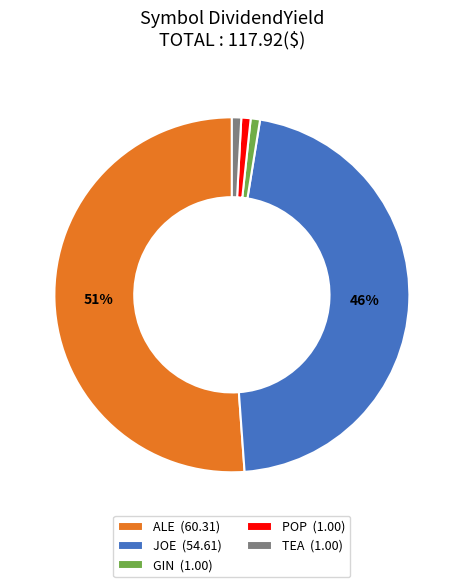

Does ALE represent more than half of the total?

Yes